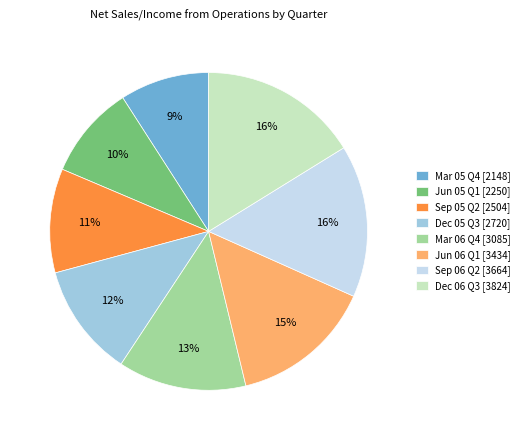

Approximately how many times larger is the value at Sep 05 Q2 compared to Sep 06 Q2?

0.7